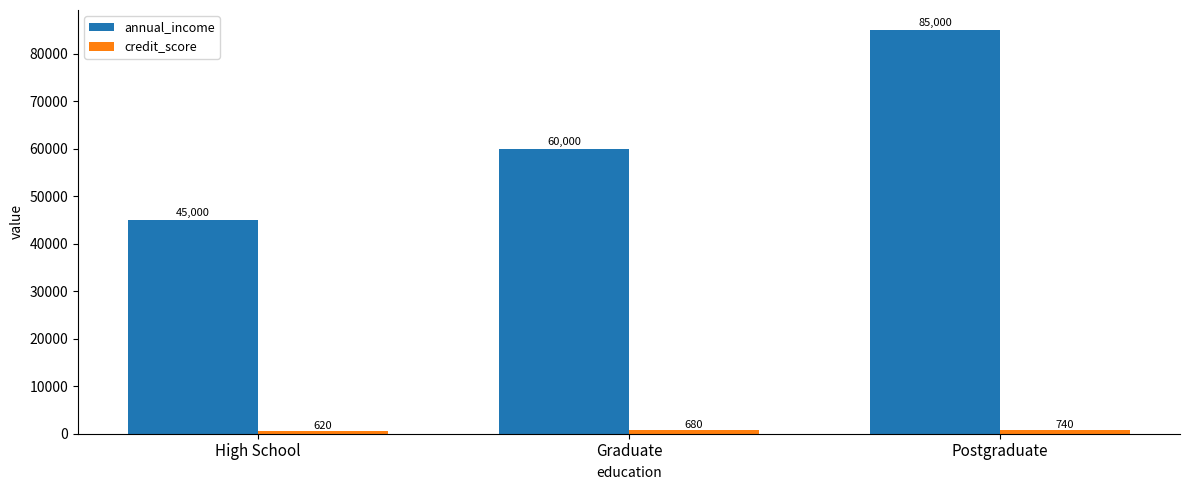

What position from the right is Graduate?

2